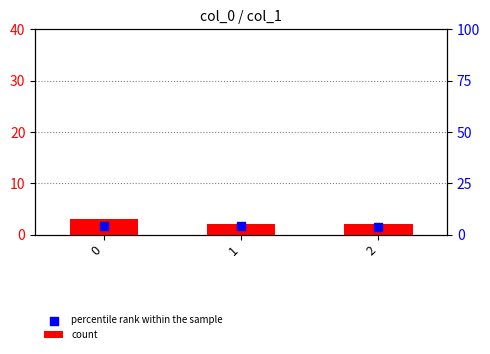

Which series contains the lowest Y value?

percentile rank within the sample